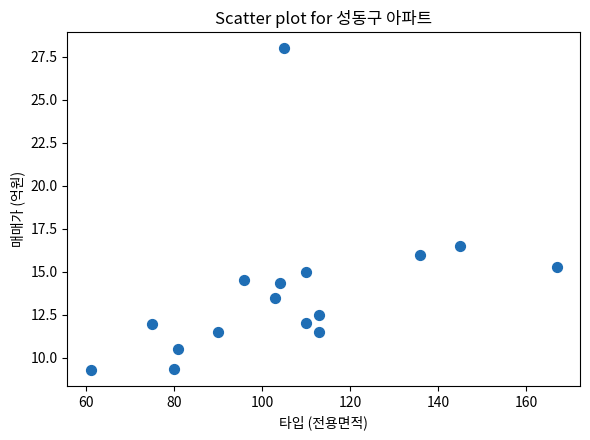

What Y value in the scatter plot is closest to 18?

16.5